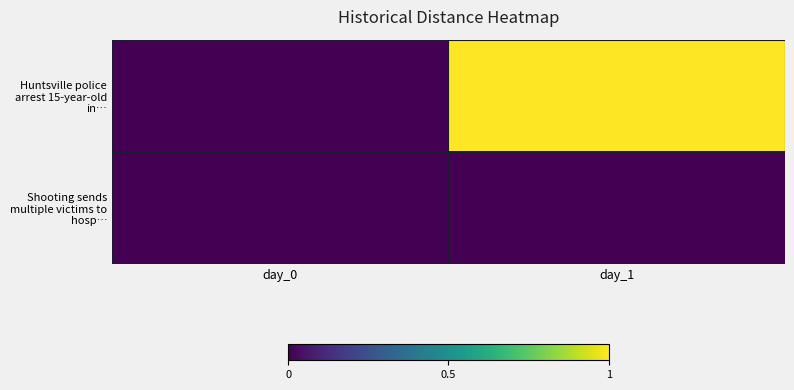

True or false: Shooting sends multiple victims to hosp… has a value of 0 at day_0.

True